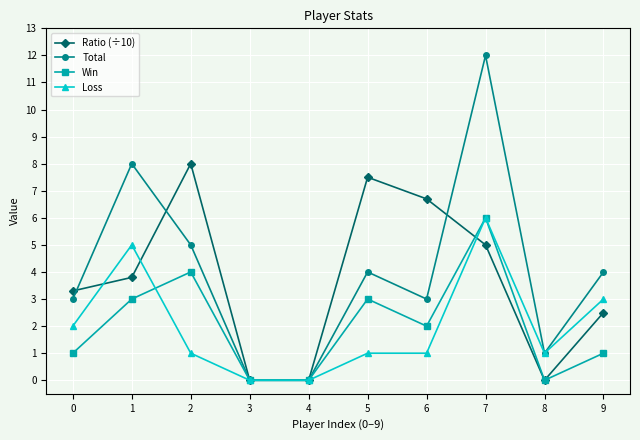

What are all the series names shown in the legend?

Ratio (÷10), Total, Win, Loss